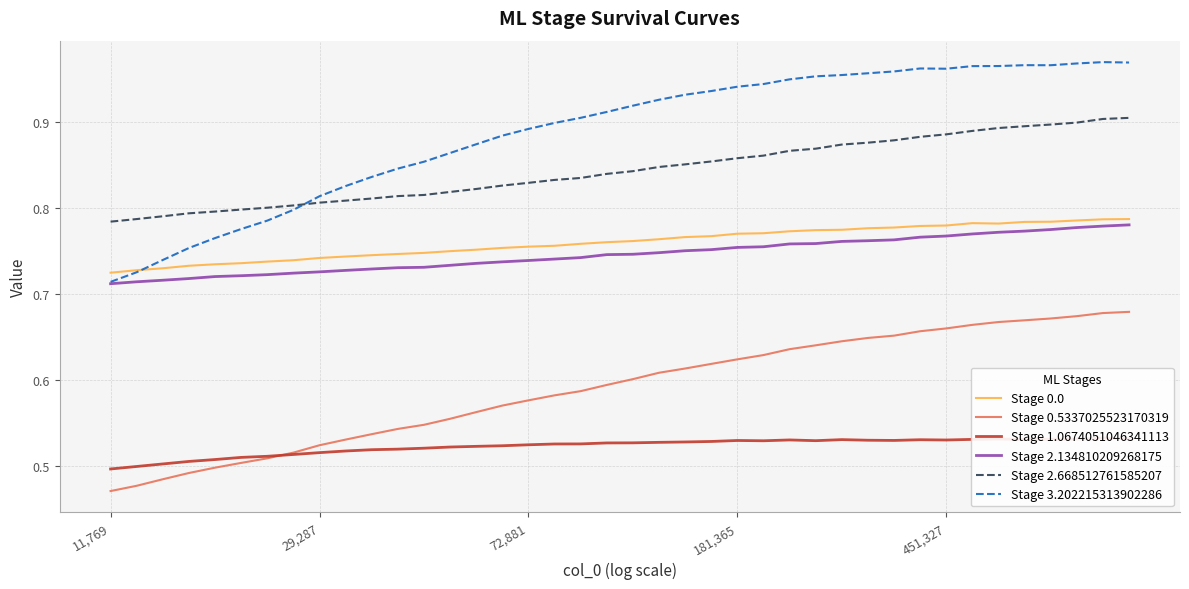

Which series has the widest spread of values?

Stage 3.202215313902286